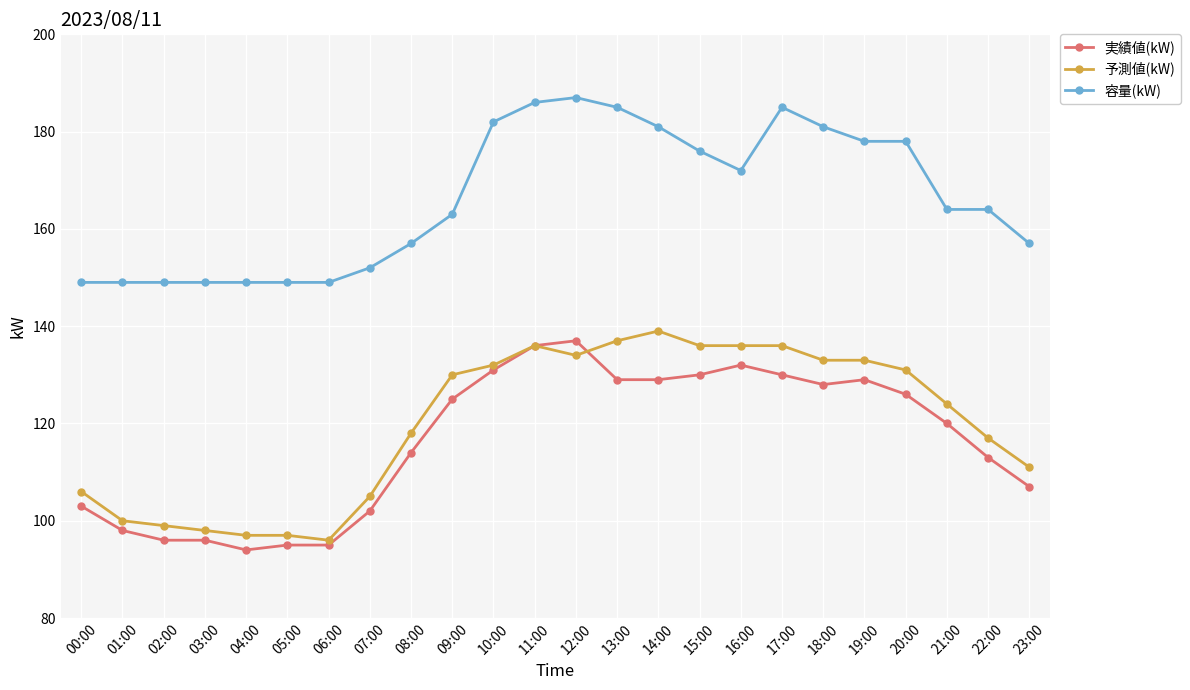

At how many categories does at least one series exceed 97?

24